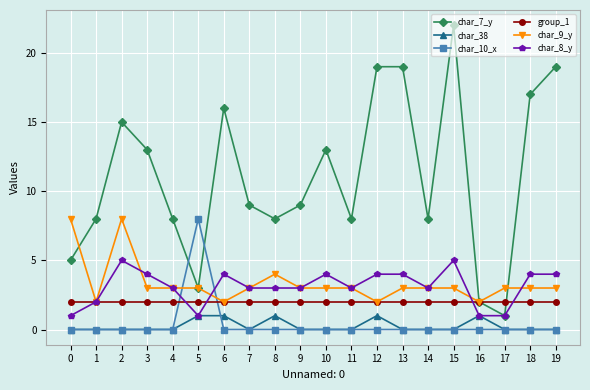

Is it true that char_8_y equals 7 at 2?

False